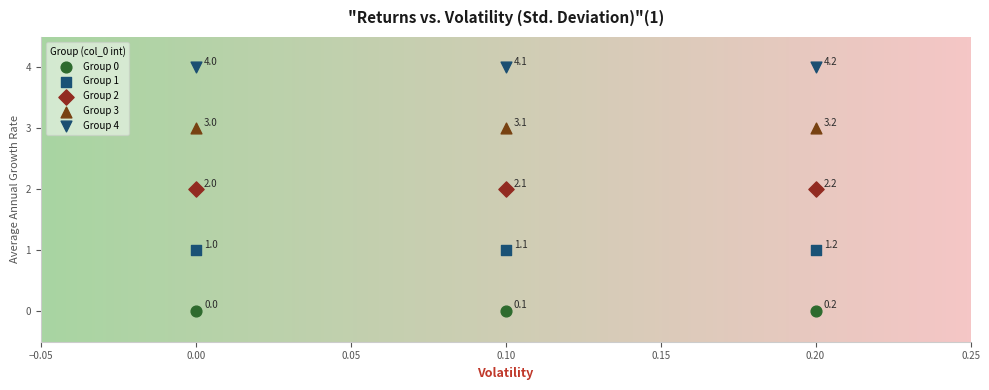

Which series reaches the minimum Y coordinate?

Group 0